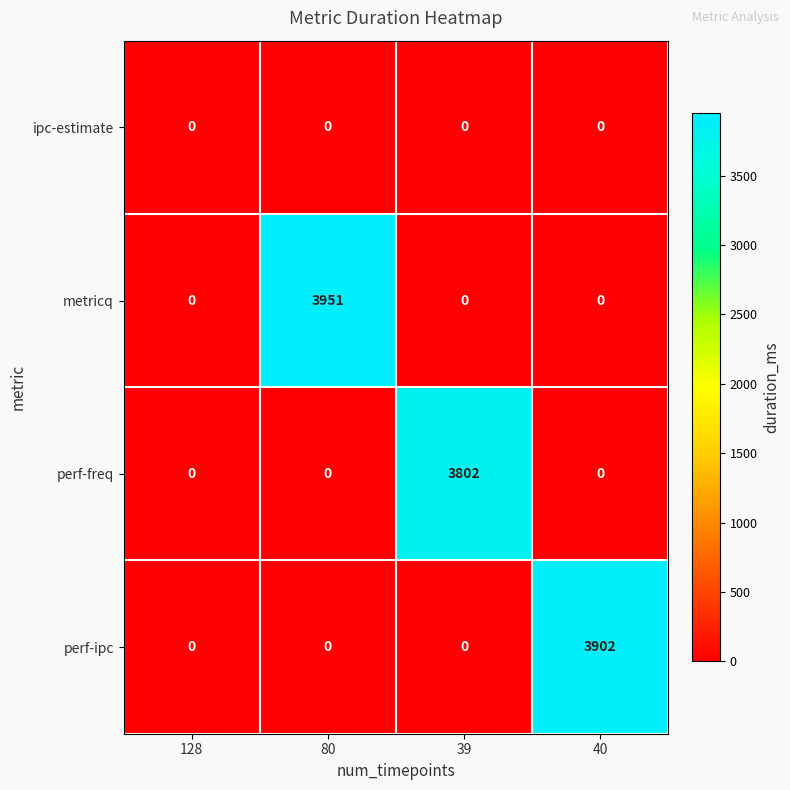

Rank the series by their maximum value, from highest to lowest.

metricq, perf-ipc, perf-freq, ipc-estimate